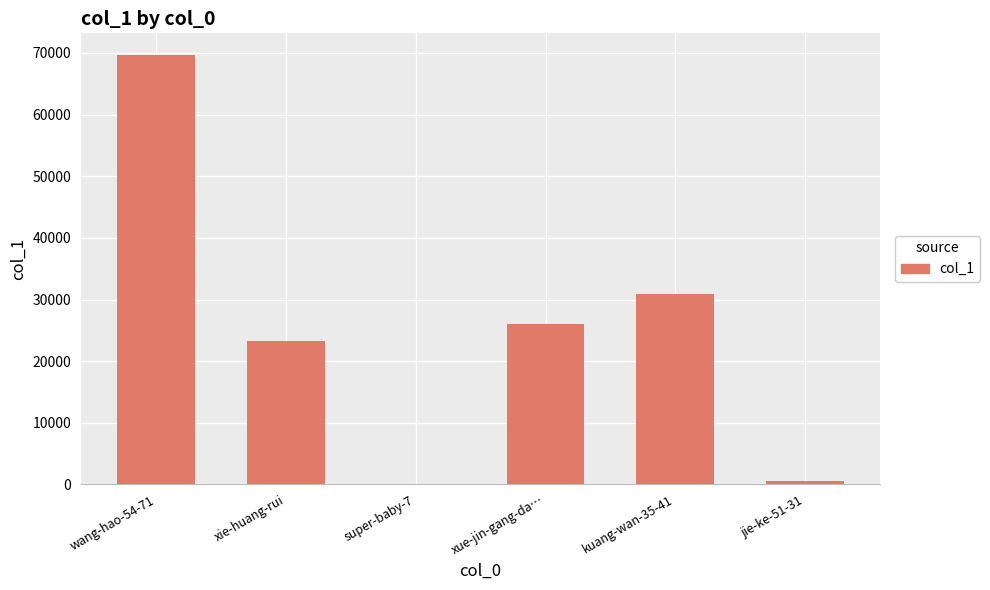

What is the greatest value displayed?

69701